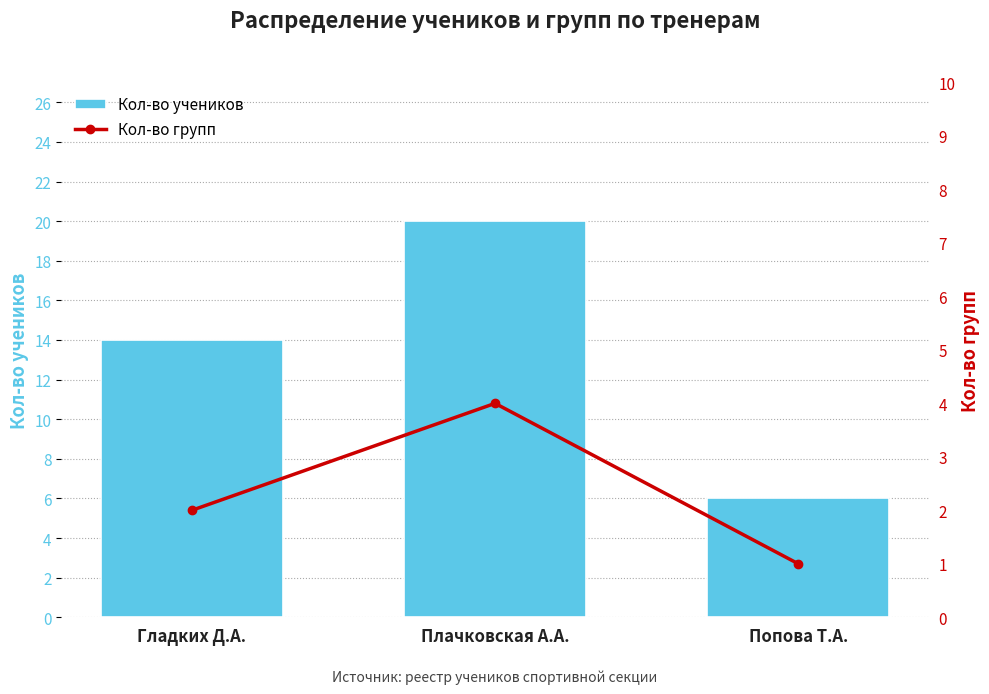

What is the difference between the Кол-во учеников values at Гладких Д.А. and Плачковская А.А.?

6